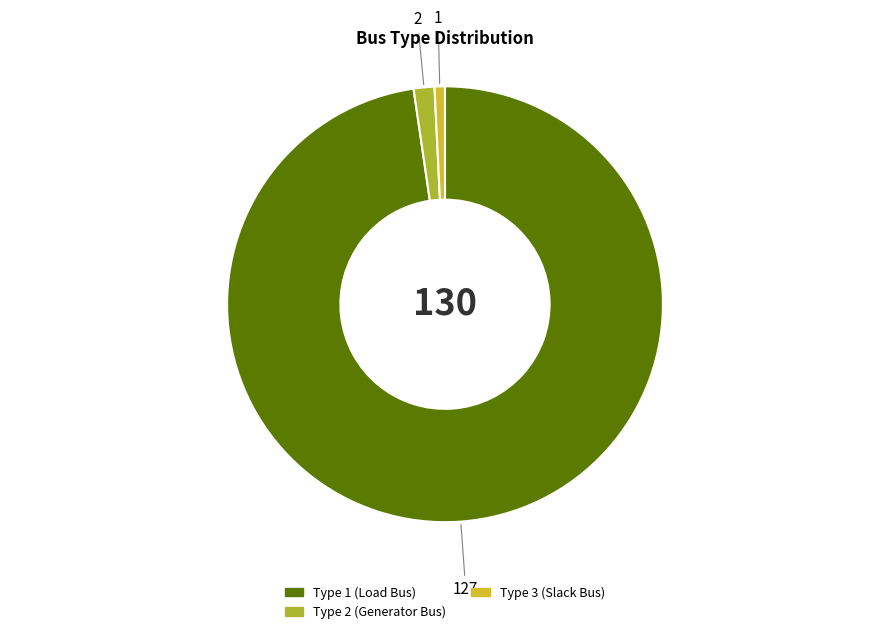

Is there any slice that represents more than half of the pie?

Yes